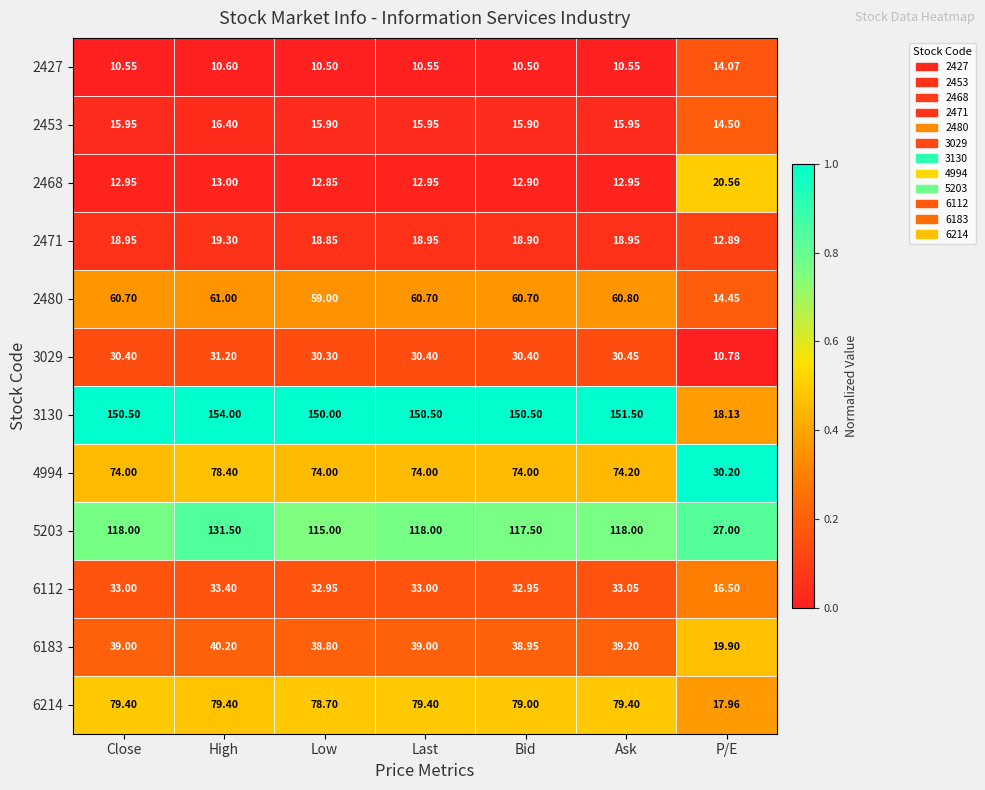

Which category has the highest value across all series?

High